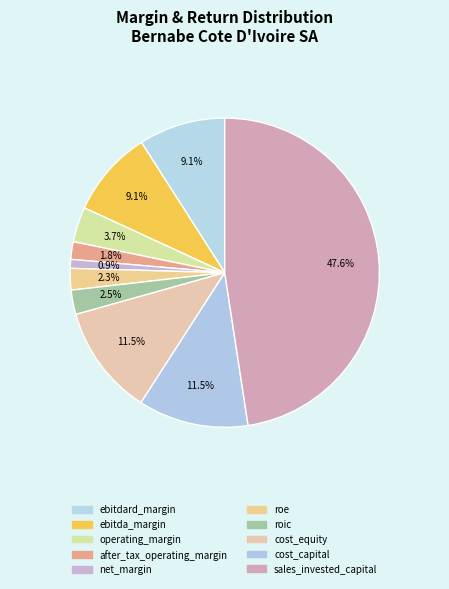

What percentage do sales_invested_capital and cost_equity together represent?

59.1%